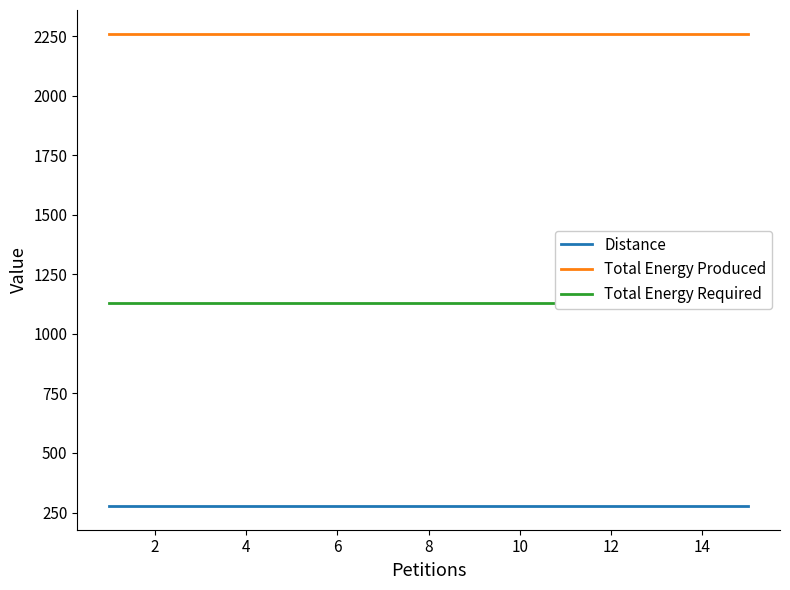

True or false: Total Energy Required and Total Energy Produced cross at least once.

False